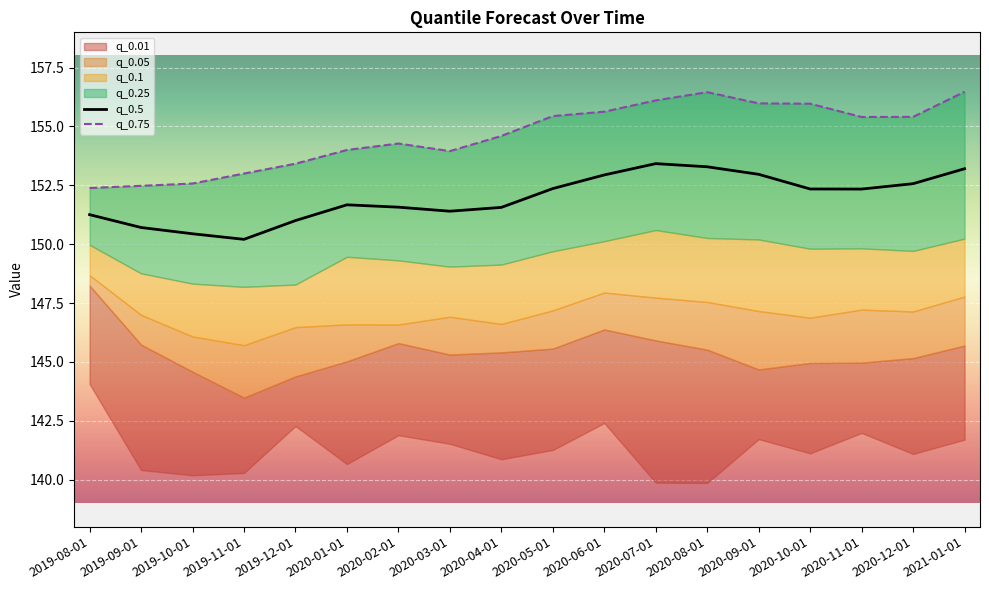

How many interior local peaks does the q_0.75 series have?

2